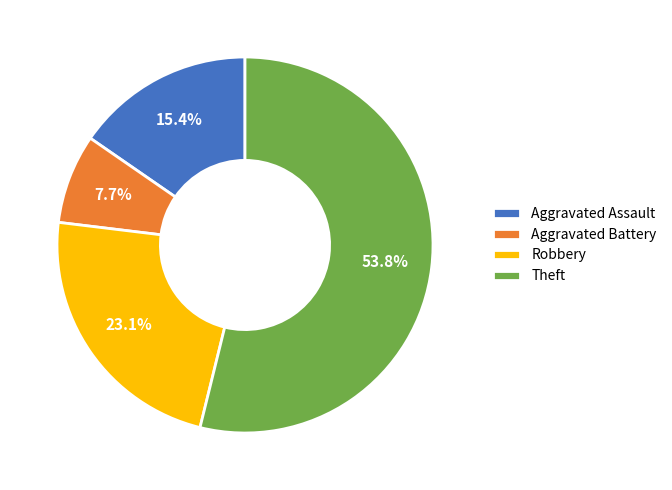

To the nearest percent, what is the difference between the largest and smallest slice percentages?

46%